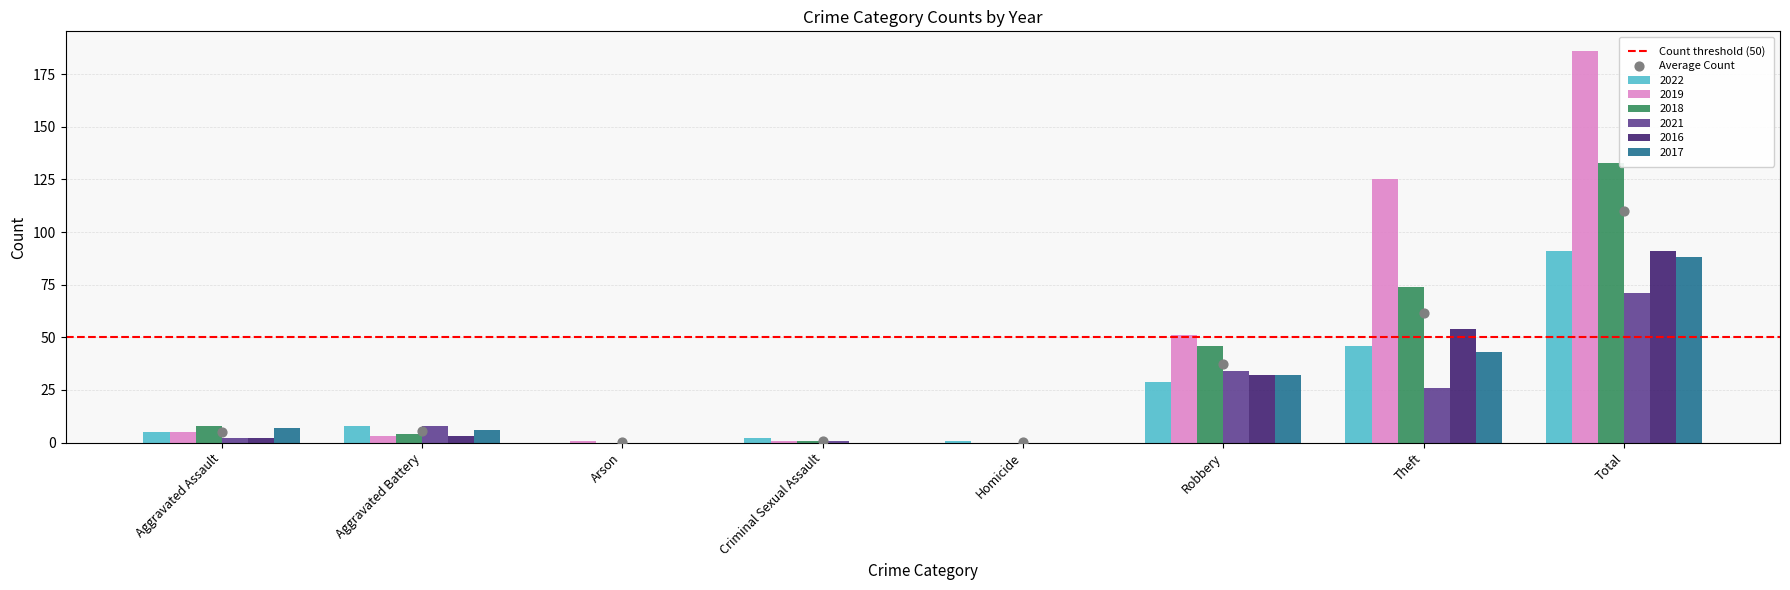

At which category is the sum across all series the highest?

Total